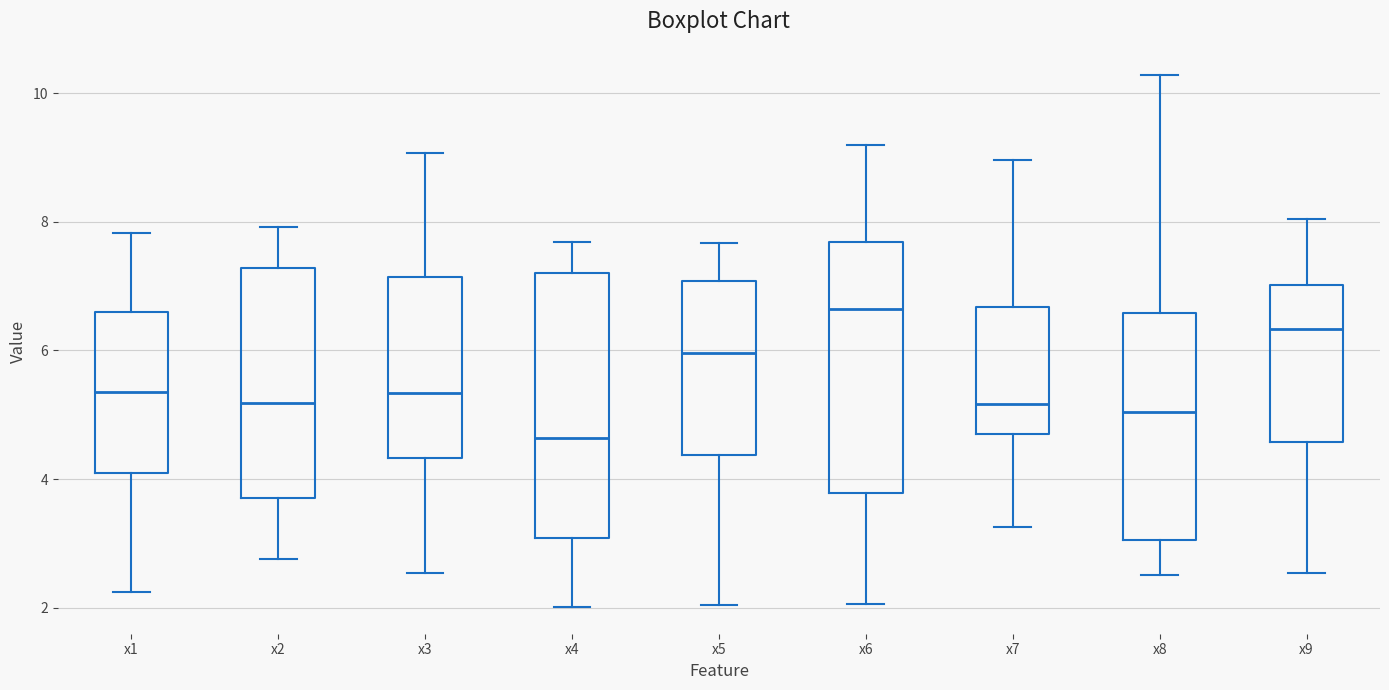

Which box is the tallest, from its lower edge to its upper edge?

x4